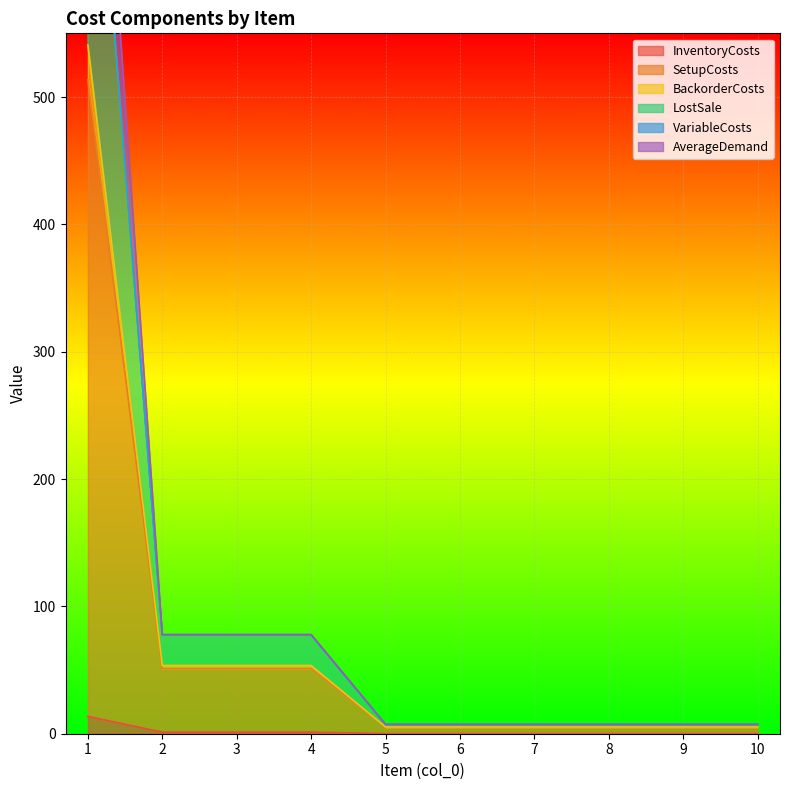

True or false: BackorderCosts and AverageDemand cross at least once.

False